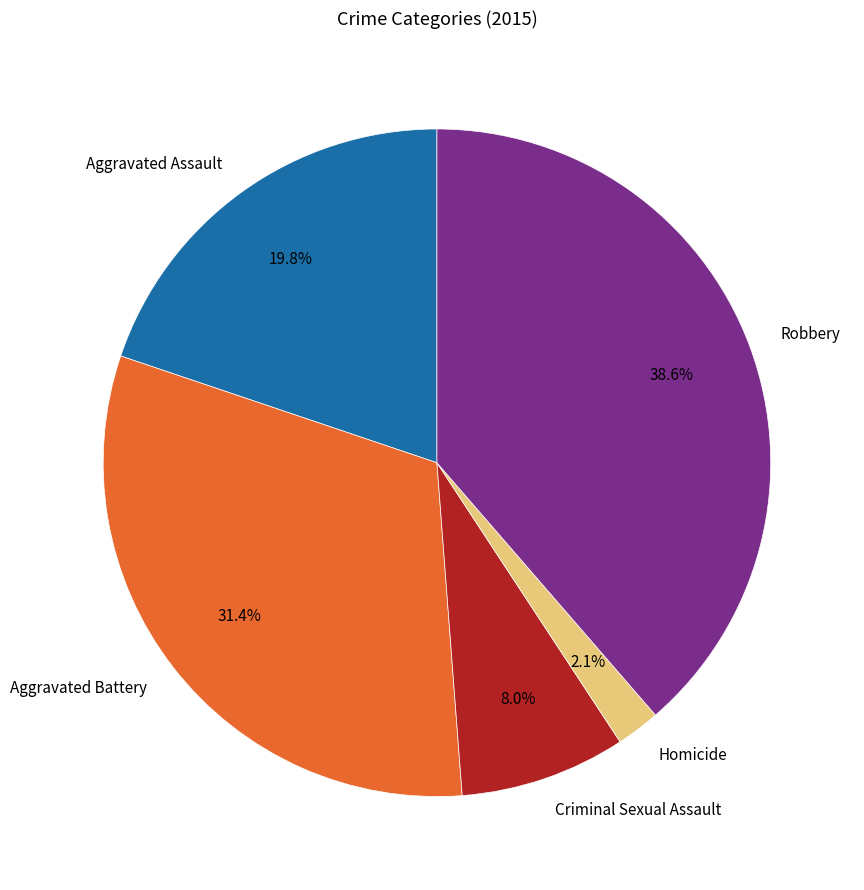

Which category has the biggest portion of the pie?

Robbery